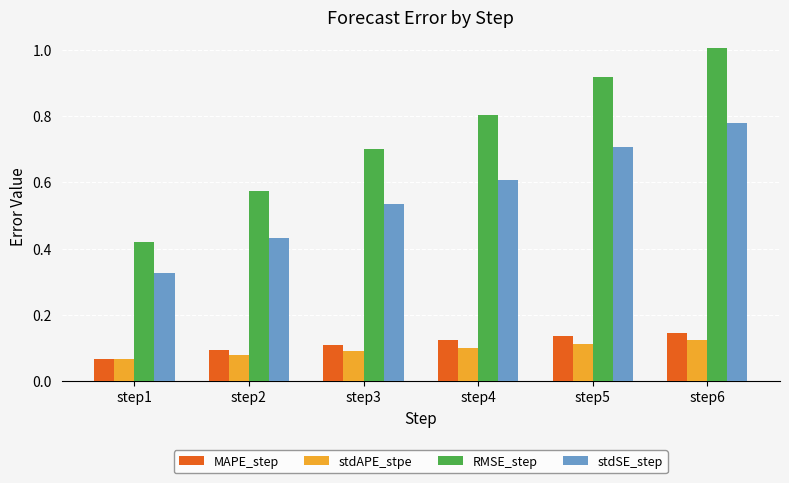

At how many categories does at least one series exceed 0?

6